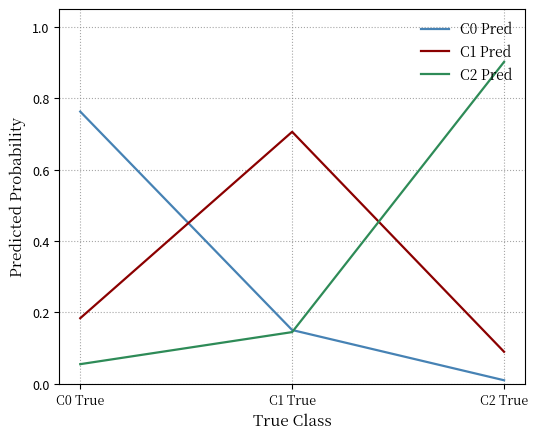

Which category has the lowest value across all series?

C2 True